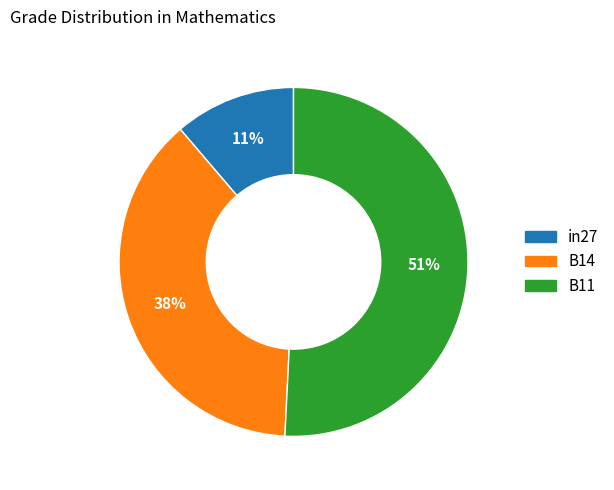

How many slices are in this pie chart?

3